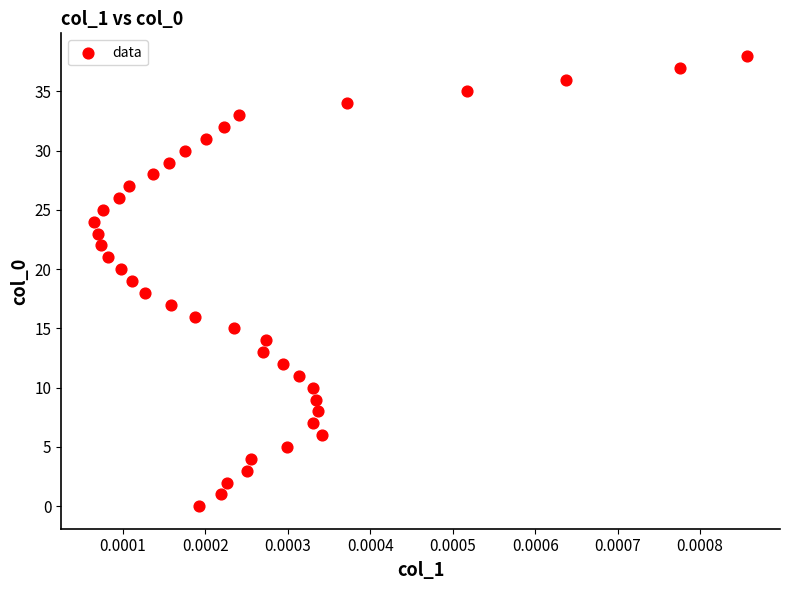

What is the range of Y values (max minus min)?

38